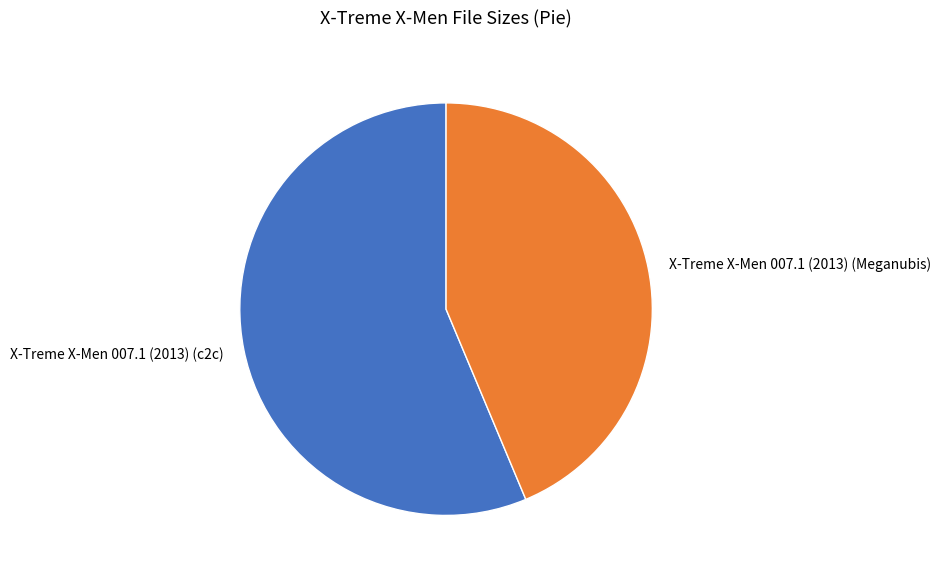

Is there a majority slice in this chart?

Yes